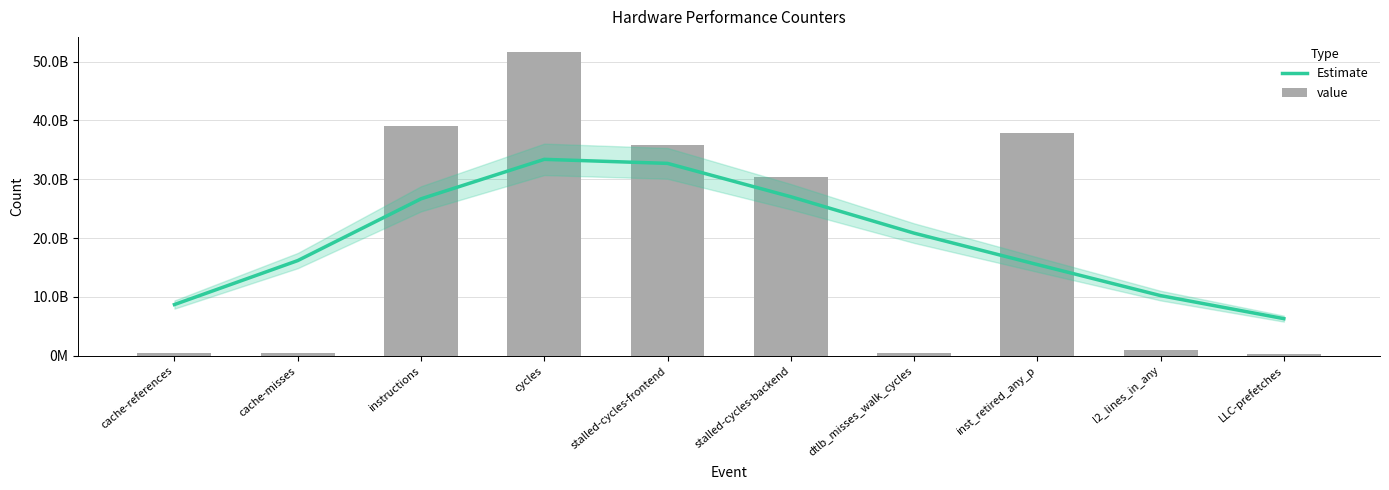

What is the label of the 7th bar from the left?

dtlb_misses_walk_cycles